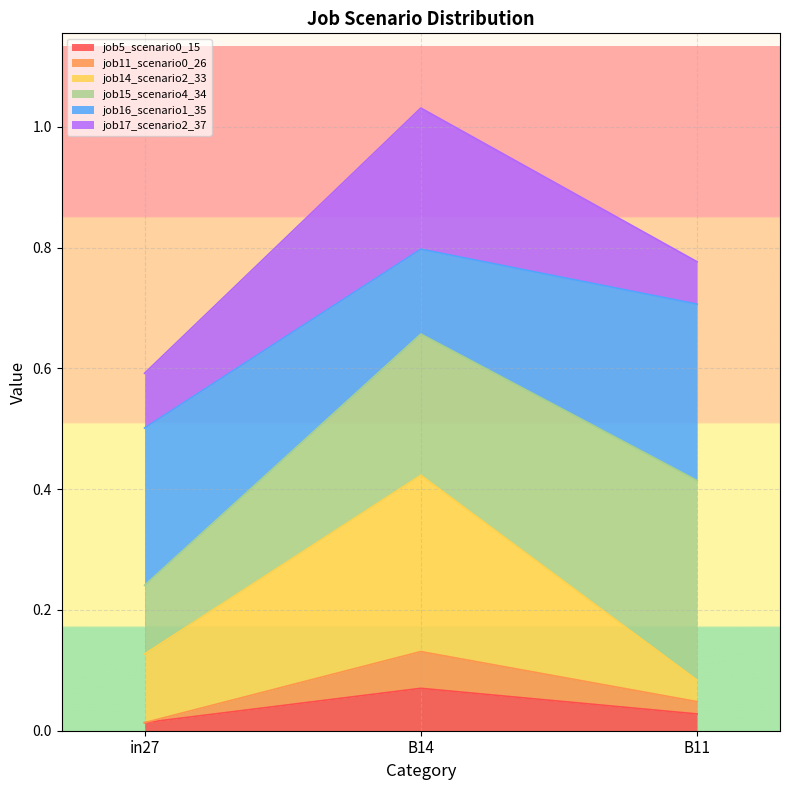

Is the value of job14_scenario2_33 at in27 greater than the value of job11_scenario0_26 at B11?

Yes